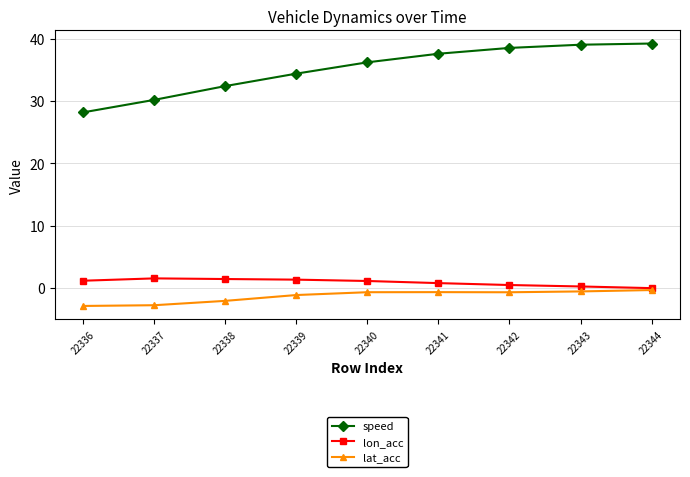

Which series has the largest total across all categories?

speed